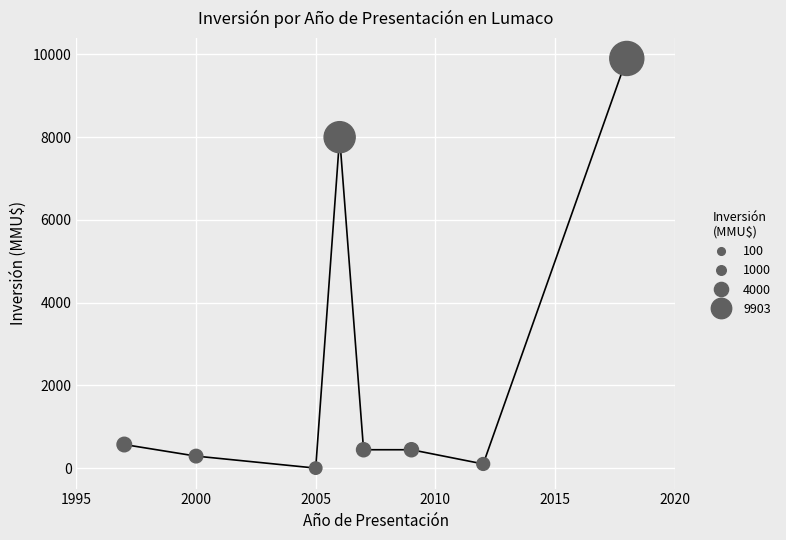

What Y value in the scatter plot is closest to 4951?

8000